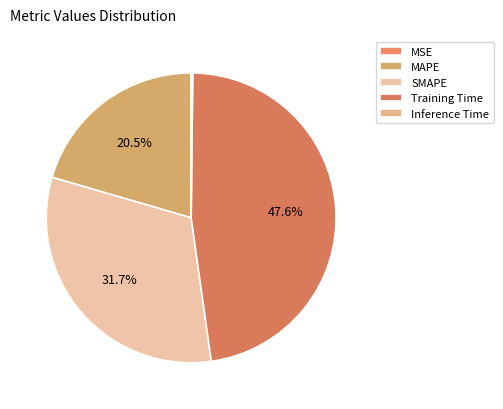

Which category has the biggest portion of the pie?

Training Time